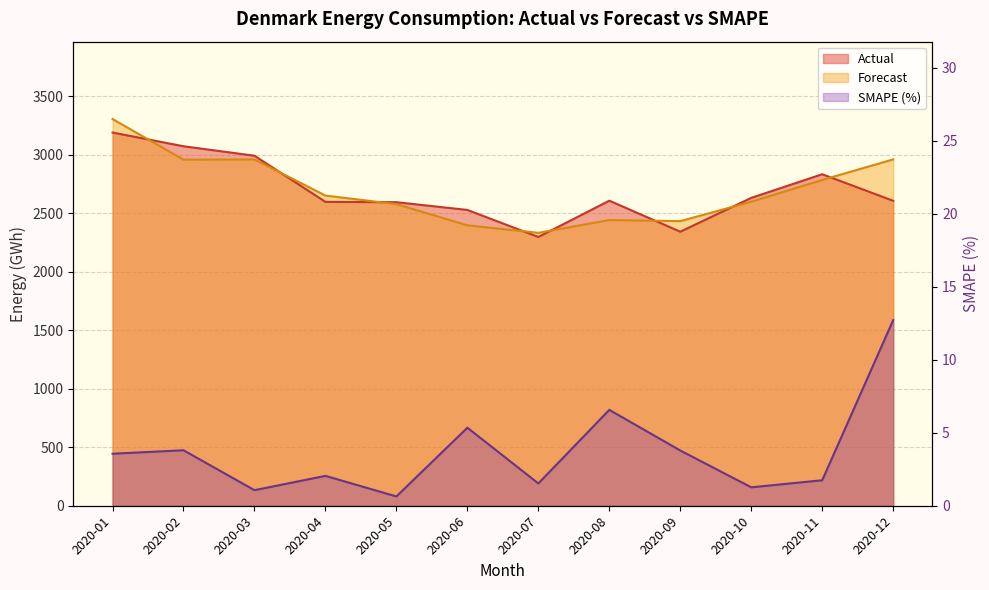

What is the sum of all smape values?

44.1